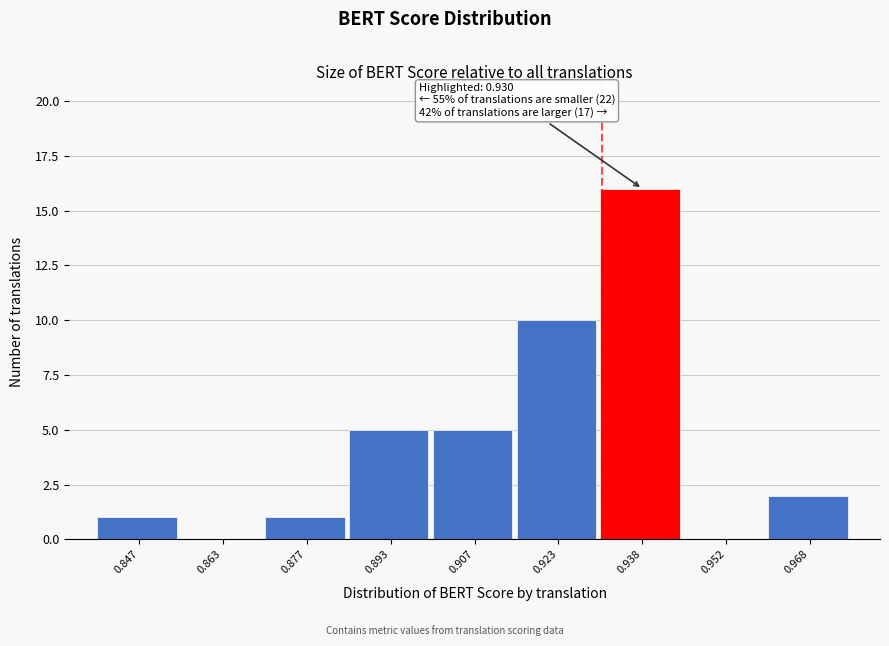

Which range on the x-axis has the tallest bar?

0.930 to 0.945